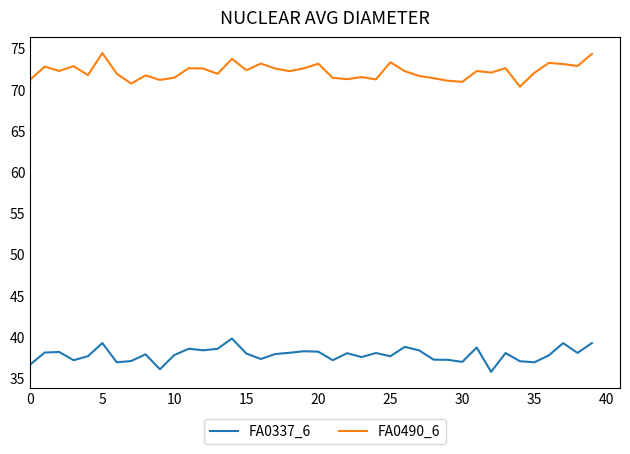

What is the difference between the maximum and minimum values in the FA0490_6 series?

4.1